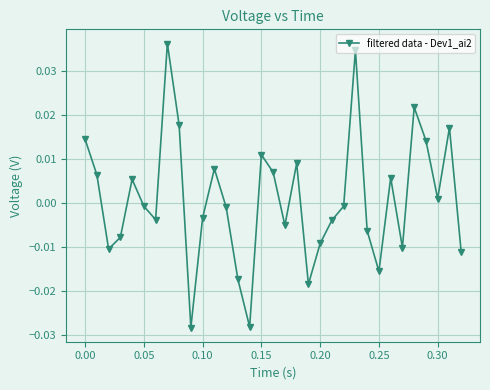

How many series are shown in this chart?

1